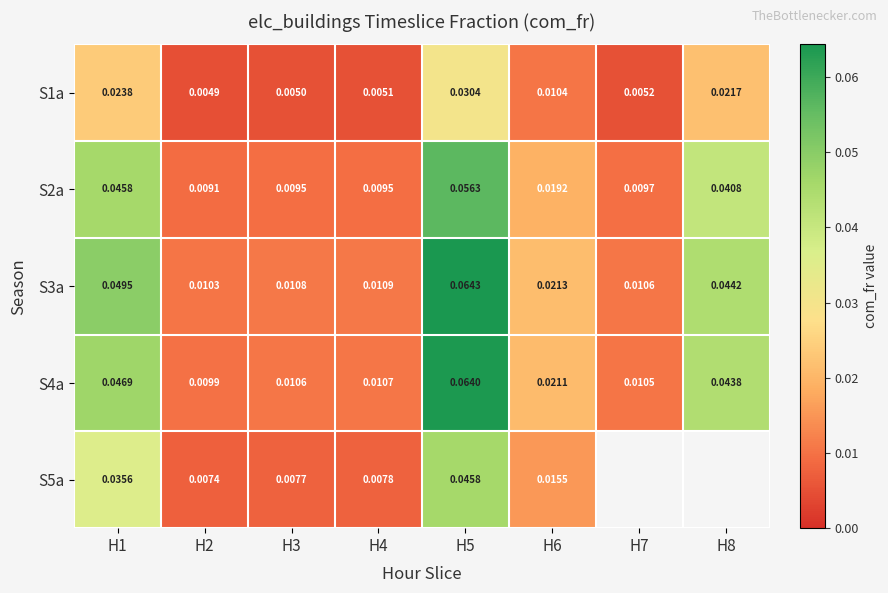

Is the value of S3a at H7 greater than the value of S5a at H6?

No